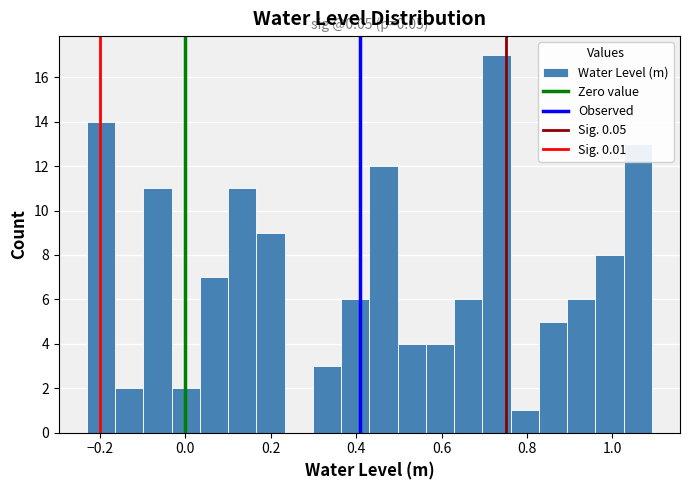

Around what value on the x-axis is the tallest bar? Give the approximate position of its centre, as read against the axis.

0.72